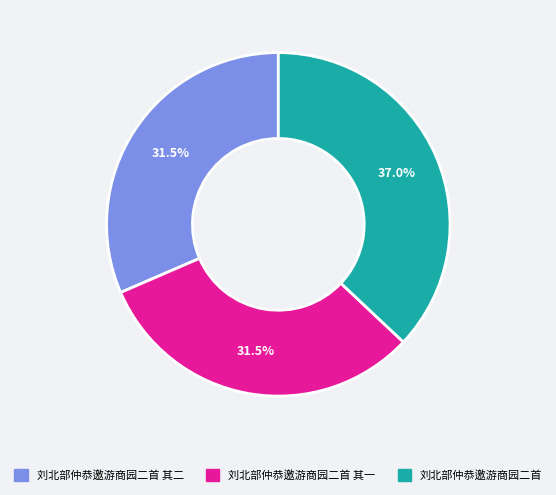

True or false: 刘北部仲恭邀游商园二首 其一 accounts for 38% of the total.

False